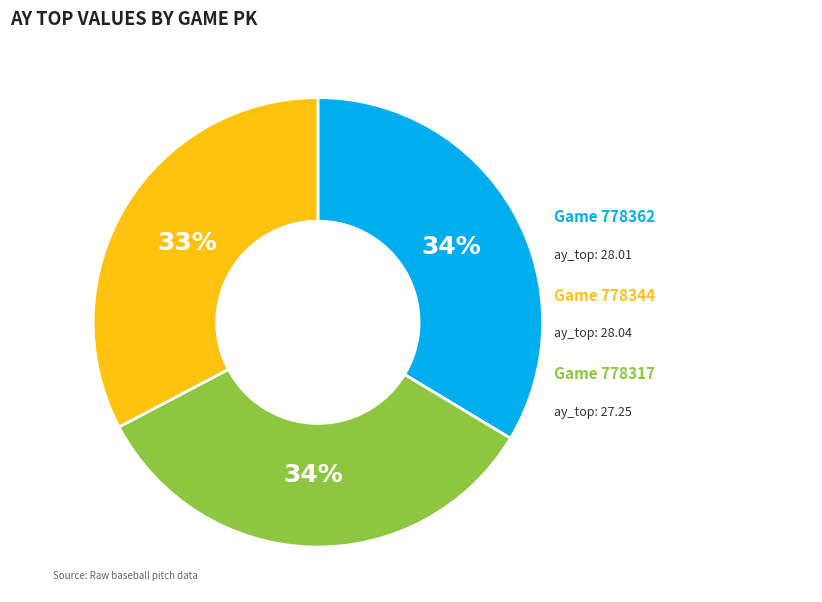

To the nearest percent, what is the average slice percentage?

33%